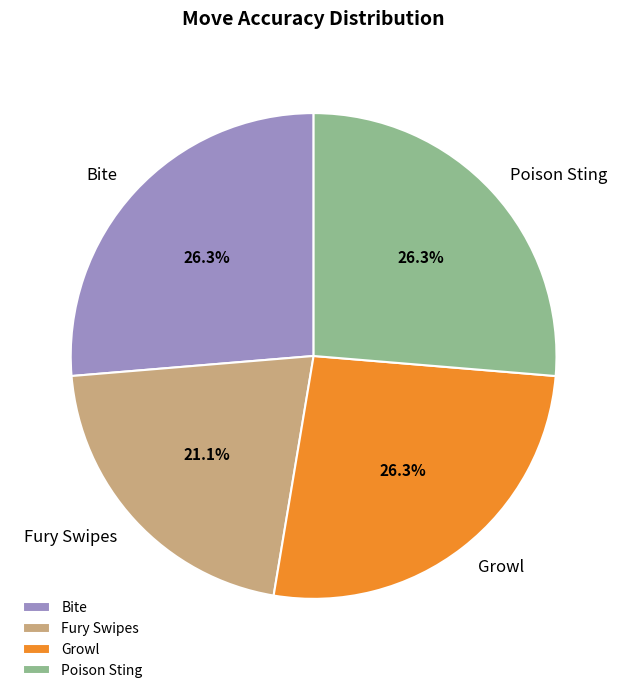

To the nearest percent, what percentage of the pie is Growl?

26%